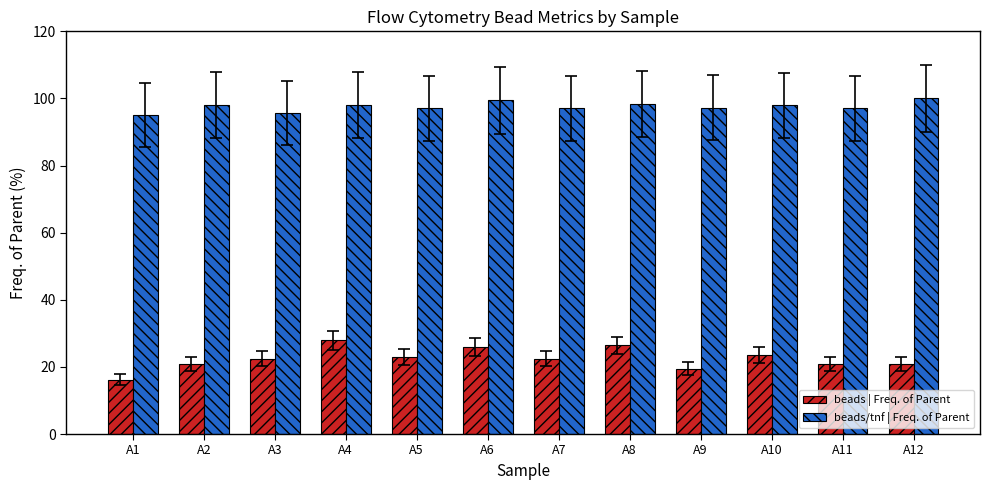

Rank the series at A12 from highest to lowest value.

beads/tnf | Freq. of Parent, beads | Freq. of Parent